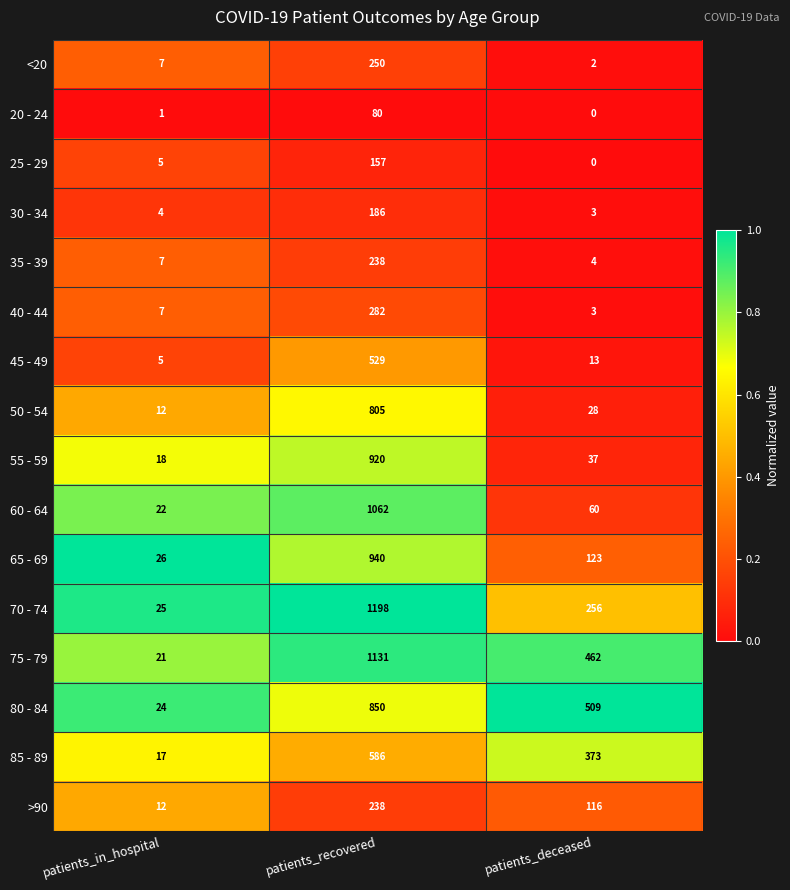

Between patients_in_hospital and patients_recovered, which series saw the biggest shift?

70 - 74